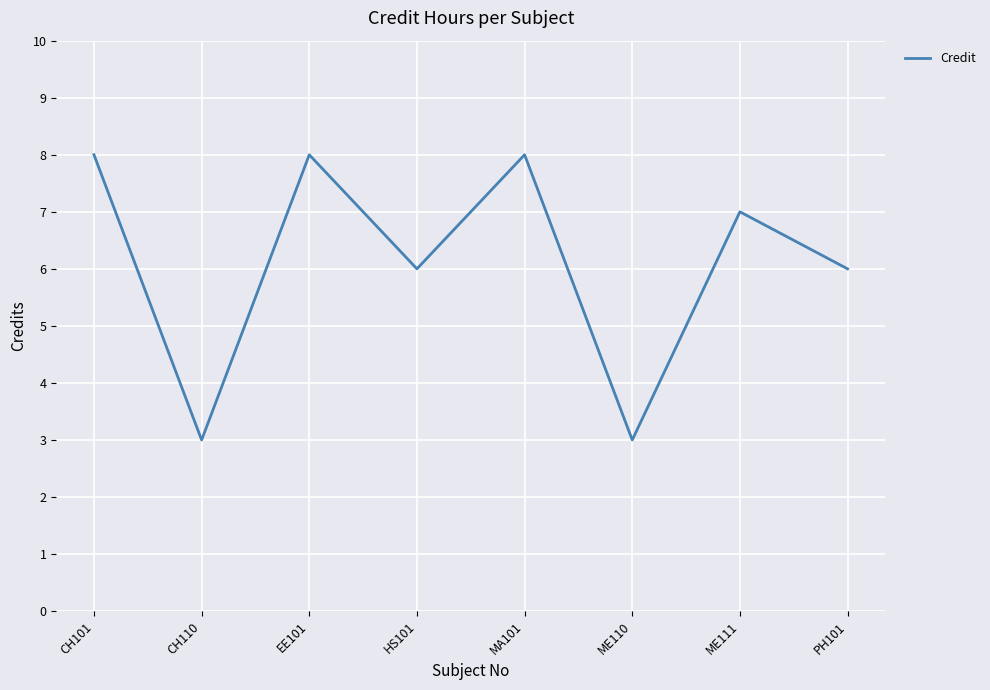

Reading right to left, what are all the values shown in this chart?

PH101=6	ME111=7	ME110=3	MA101=8	HS101=6	EE101=8	CH110=3	CH101=8